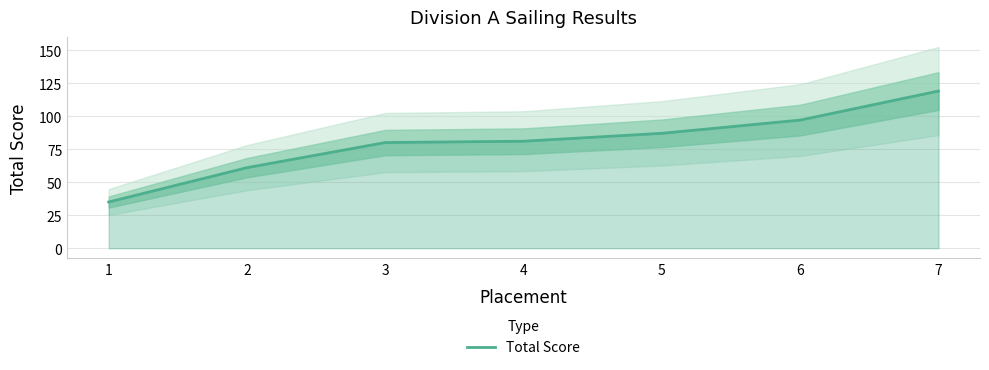

Between 7 and 3, which is larger?

7